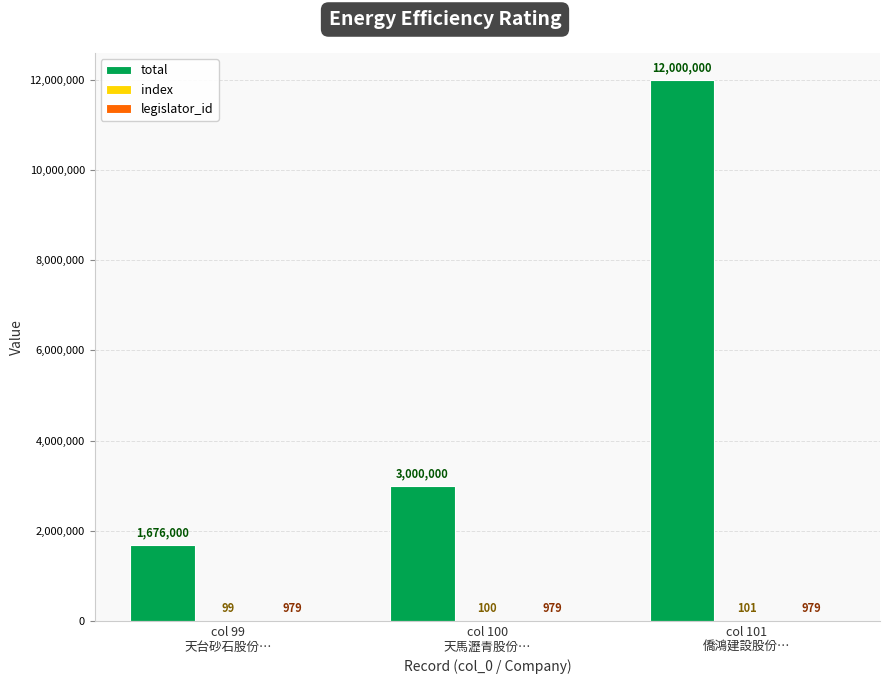

How many groups of bars are there?

3